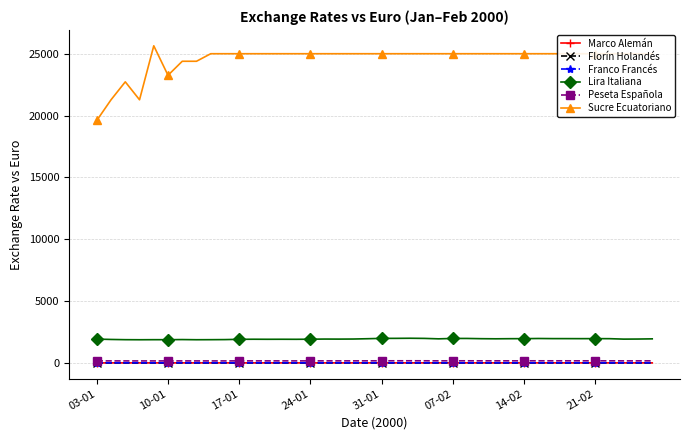

What is the greatest value displayed?

25641.0